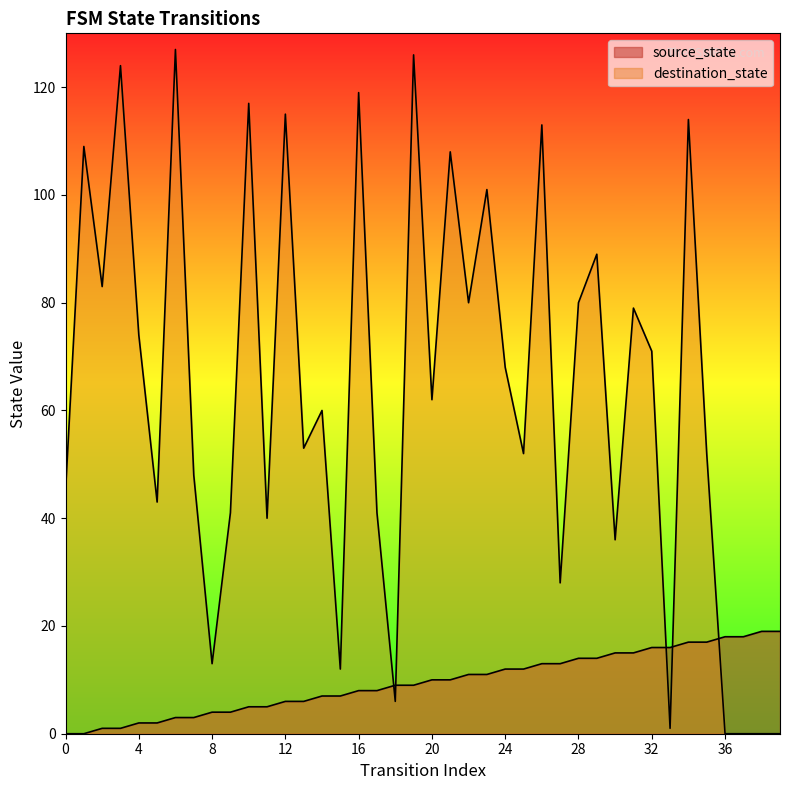

True or false: destination_state and source_state cross at least once.

True